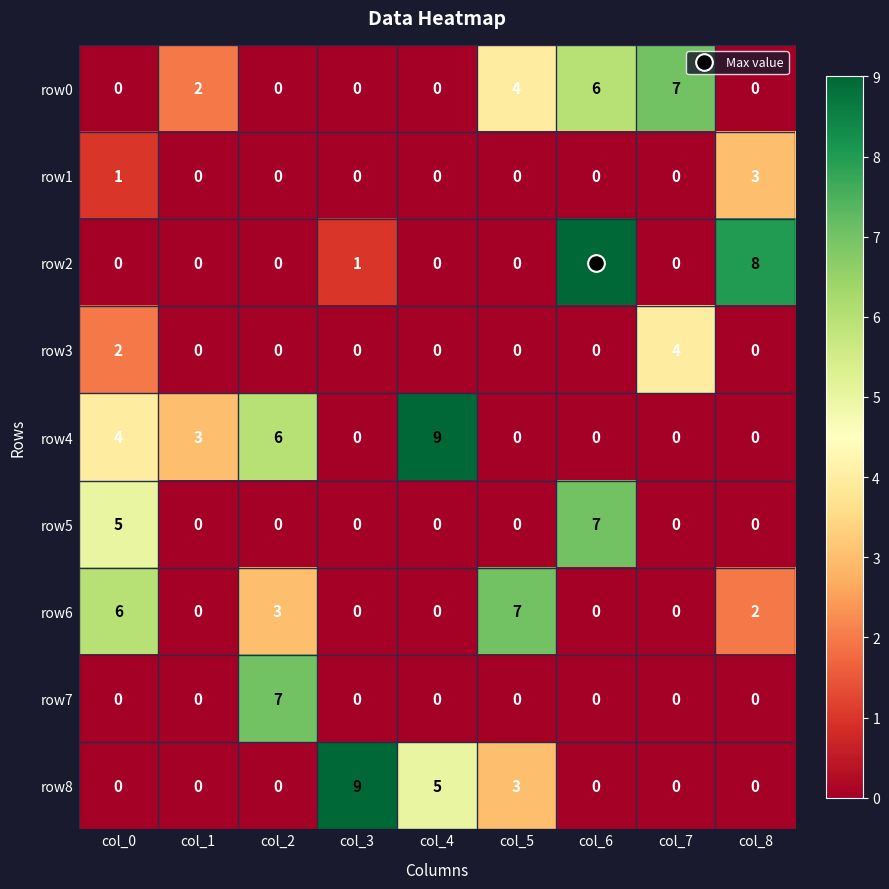

Where is row6 nearest to the value 3?

col_2